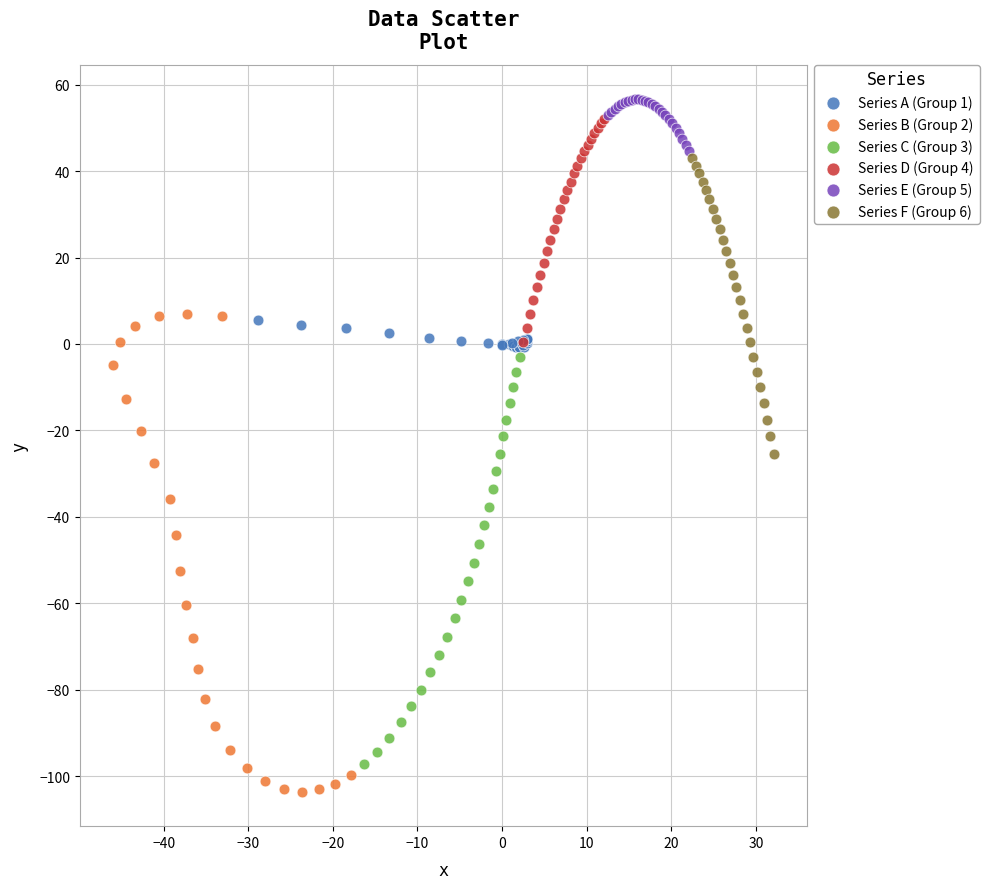

Which series contains the highest Y value?

Series E (Group 5)